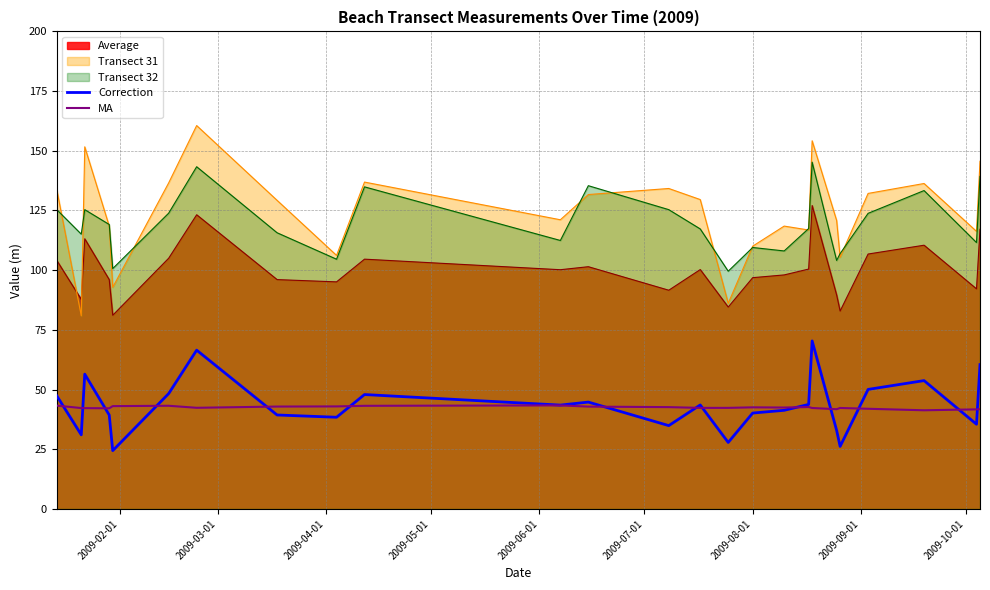

Rank the series by their maximum value, from highest to lowest.

Transect 31, Transect 32, Average, Correction, MA